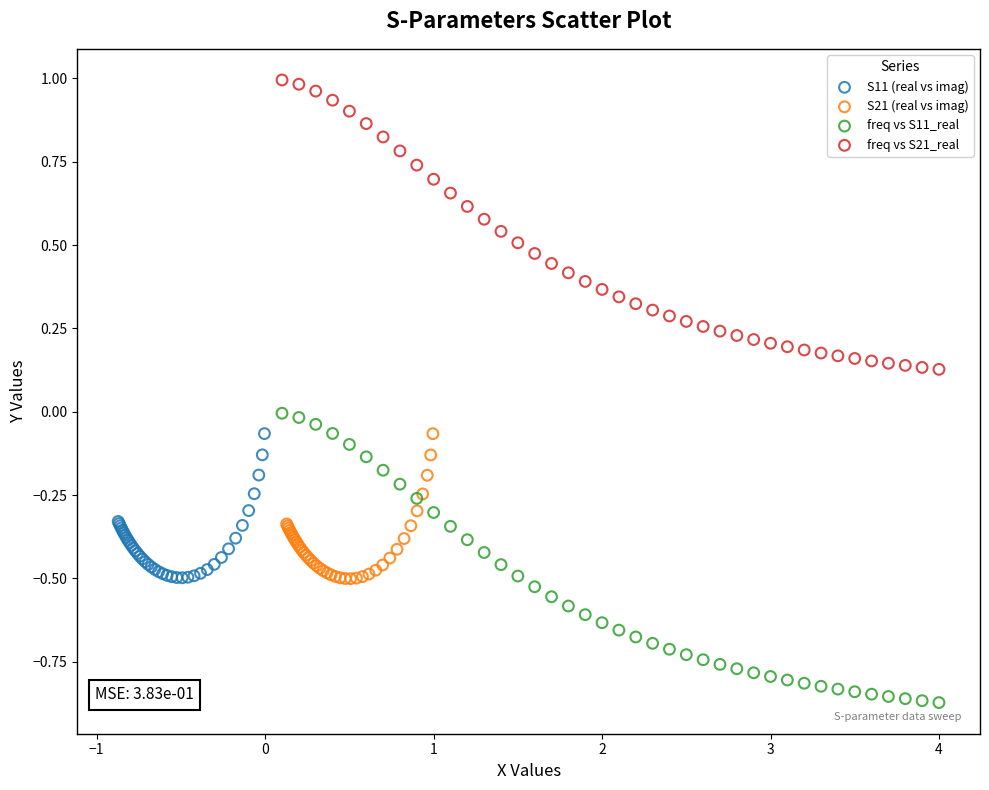

What are all the series names shown in the legend?

S11 (real vs imag), S21 (real vs imag), freq vs S11_real, freq vs S21_real